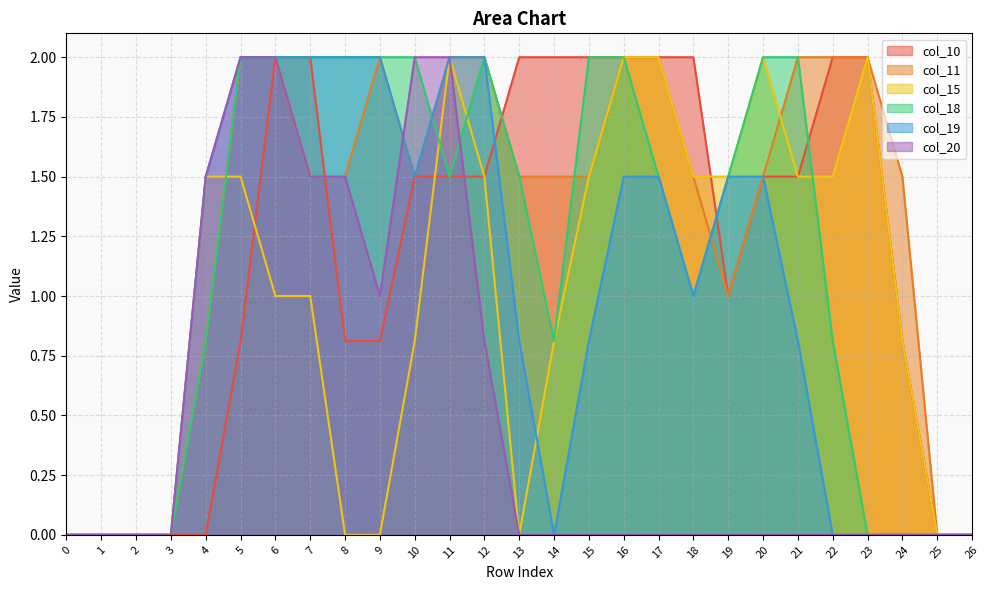

How many interior local peaks does the col_18 series have?

1